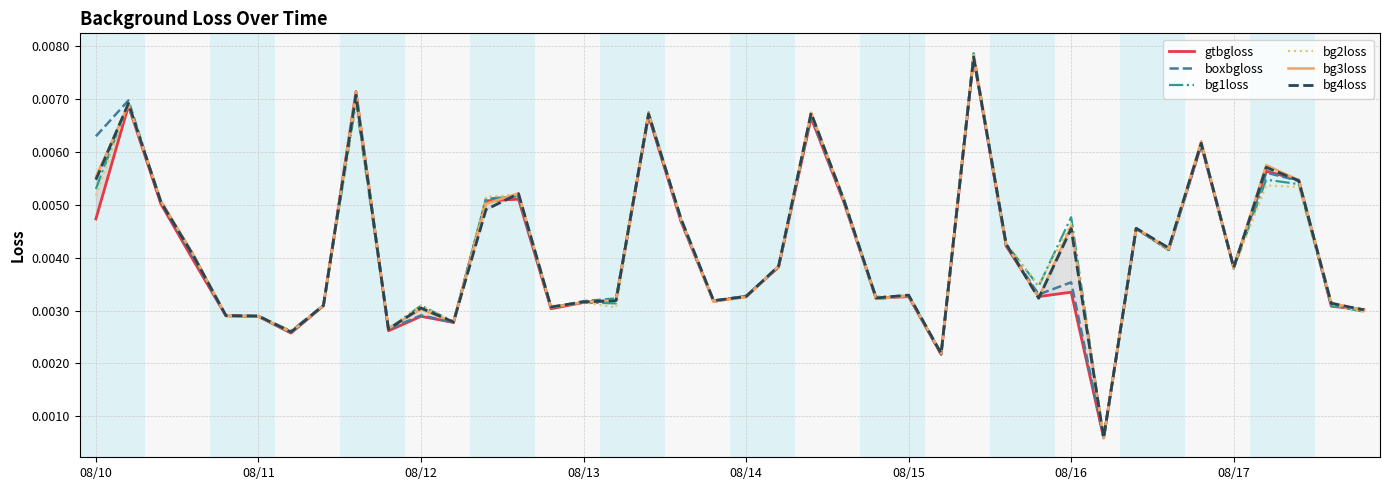

True or false: bg1loss has a value of 0.0 at 21.

True